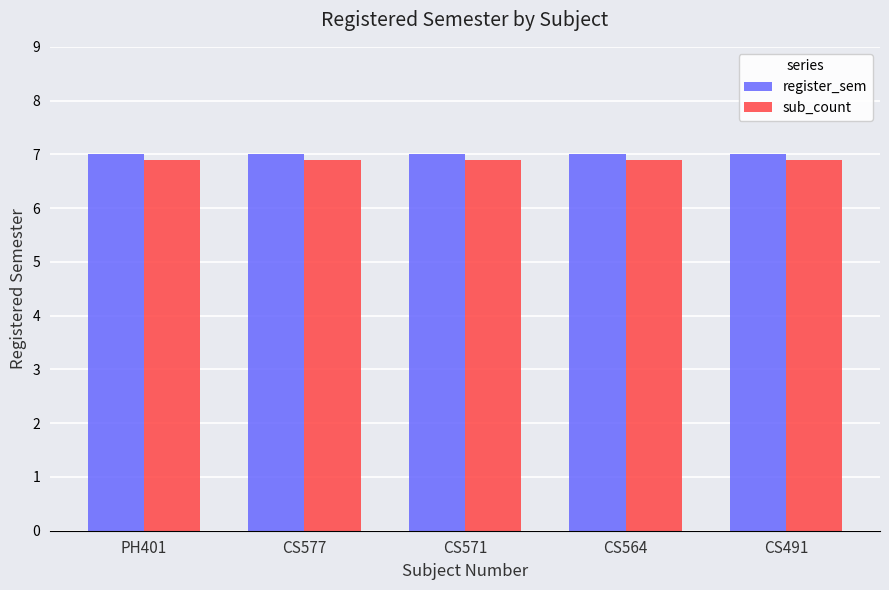

Rank the series by their maximum value, from highest to lowest.

register_sem, sub_count